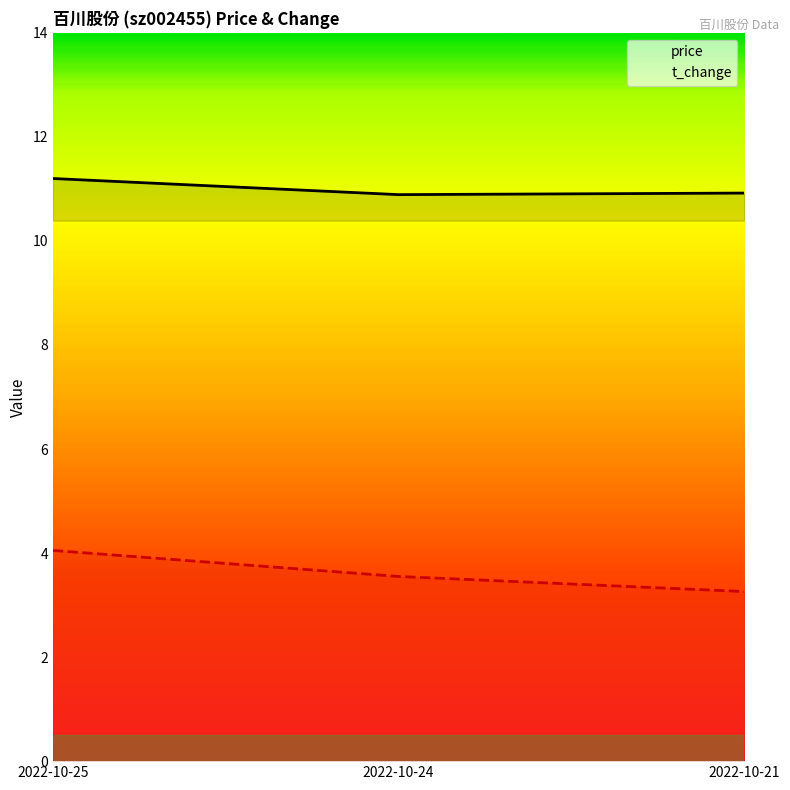

At how many categories does at least one series exceed 6?

3